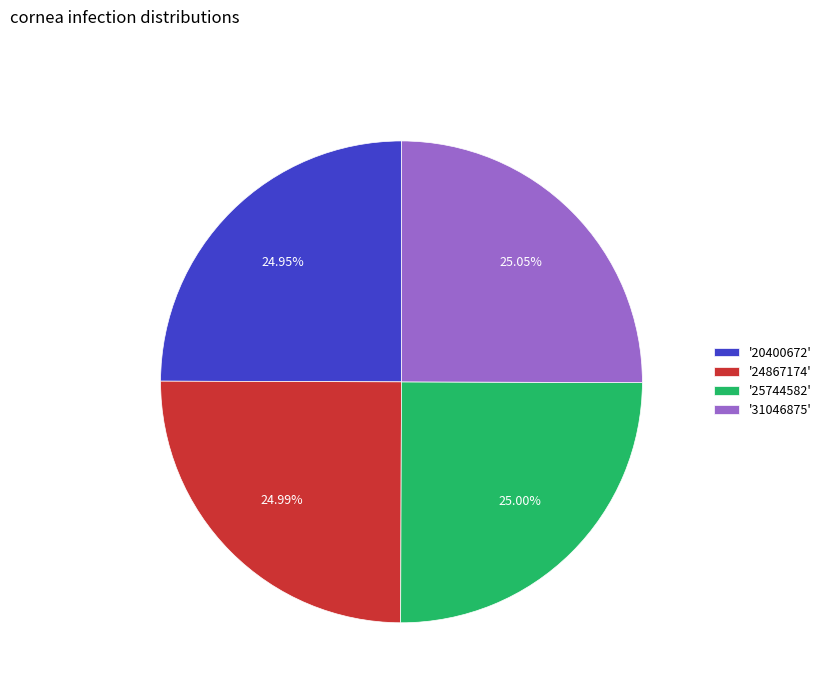

Combined, do '31046875' and '20400672' account for over 50%?

Yes